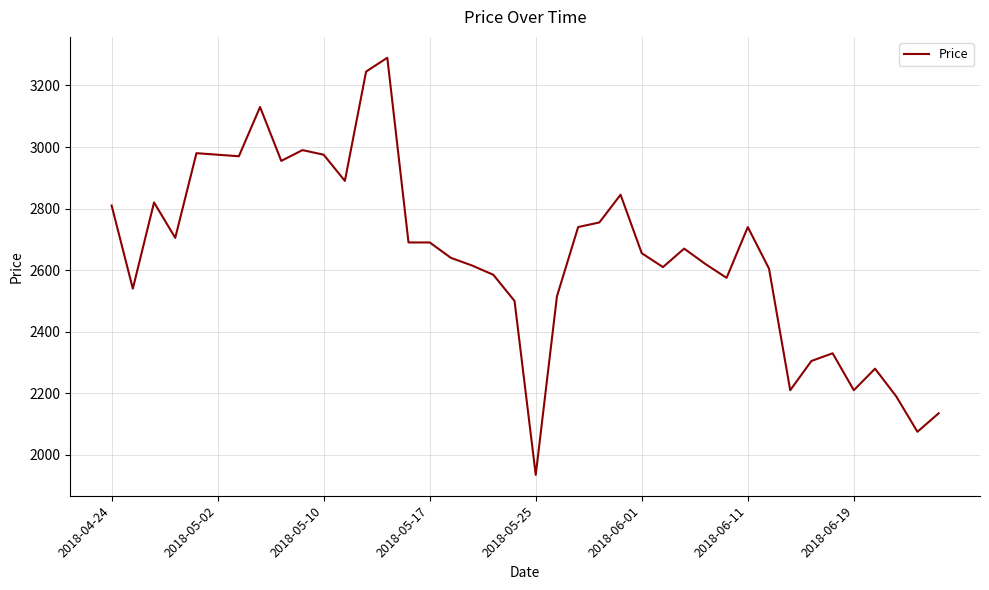

What is the minimum value shown in the chart?

1935